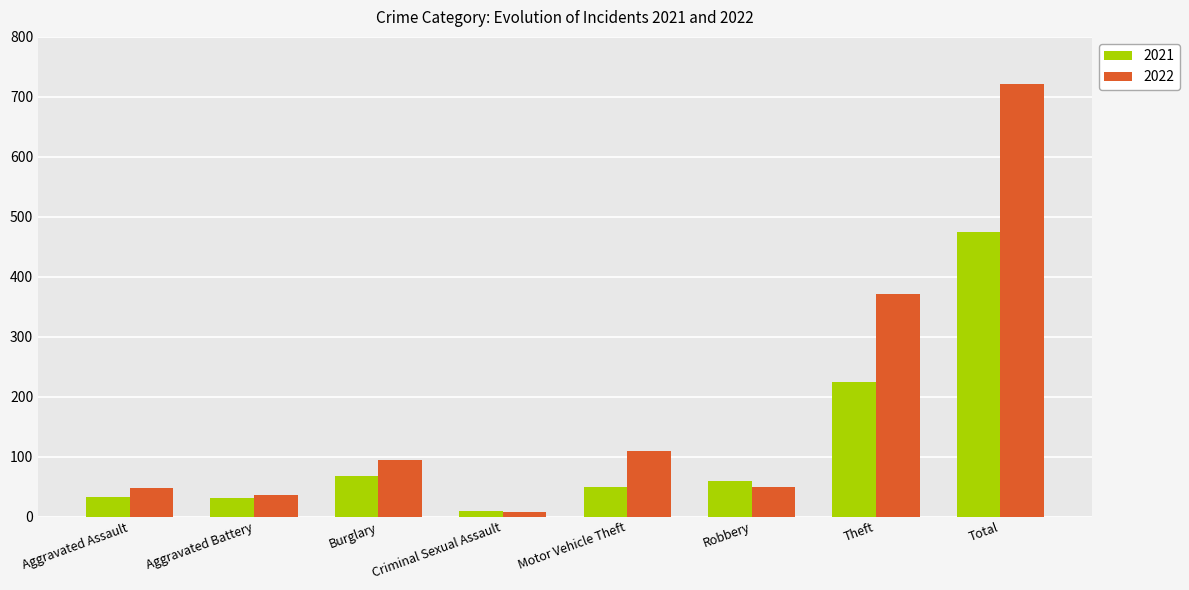

What is the approximate value of 2022 at Aggravated Battery?

36